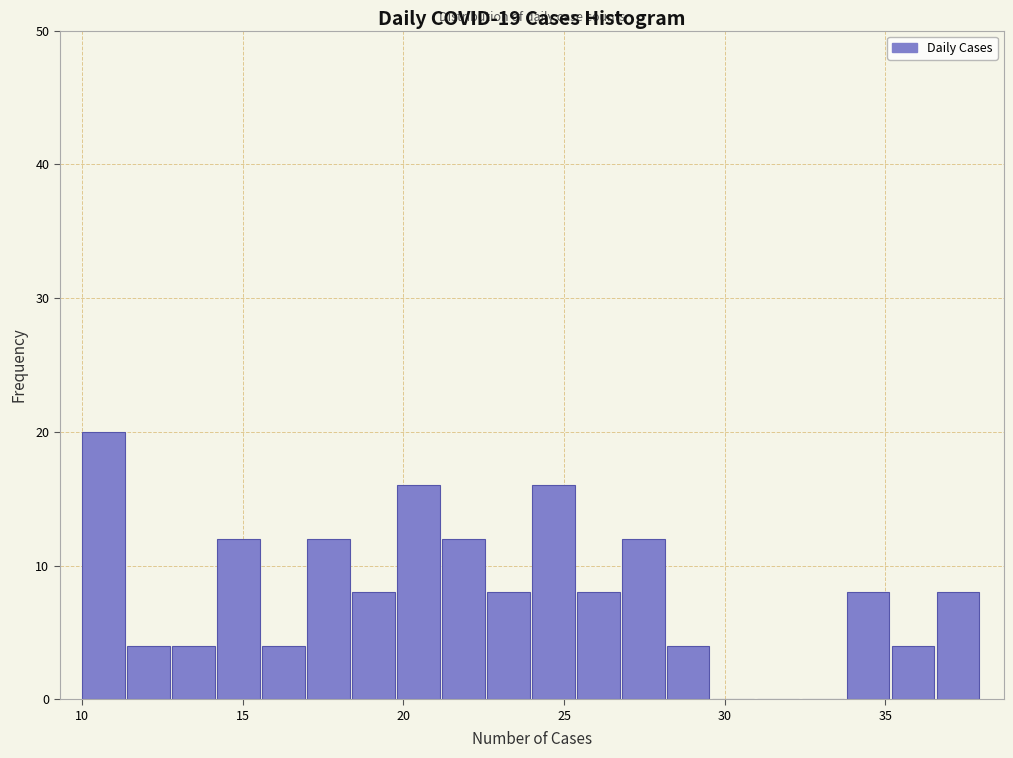

Around what value on the x-axis is the tallest bar? Give the approximate position of its centre, as read against the axis.

10.5